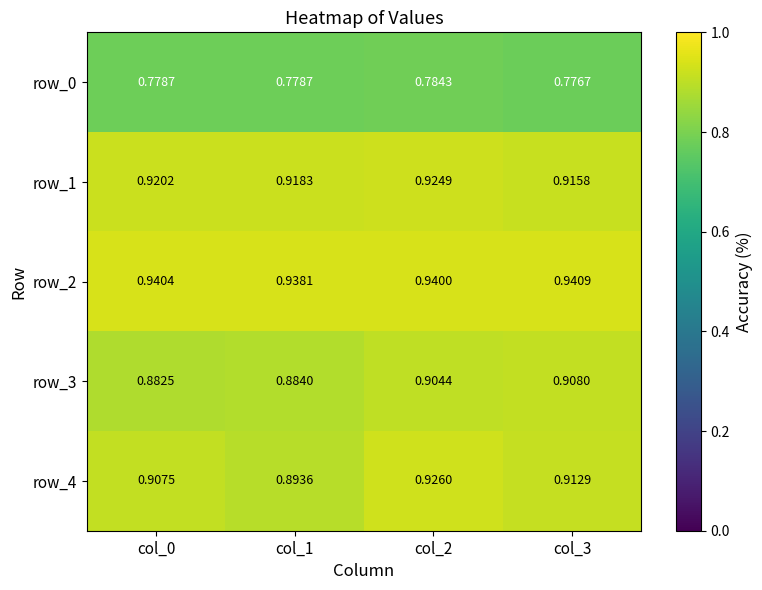

What is the average value of the row_2 series?

0.9